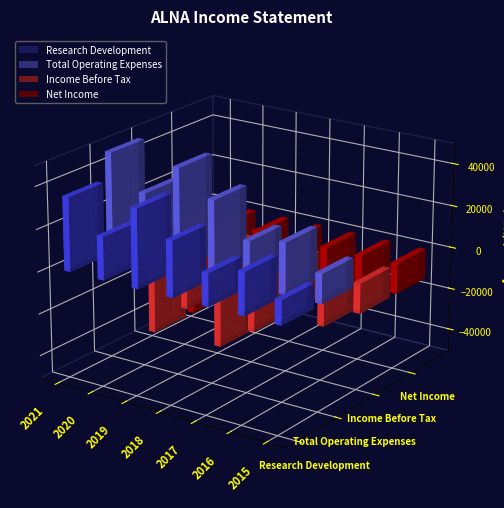

Is it true that Net Income equals -10727 at 2016?

False